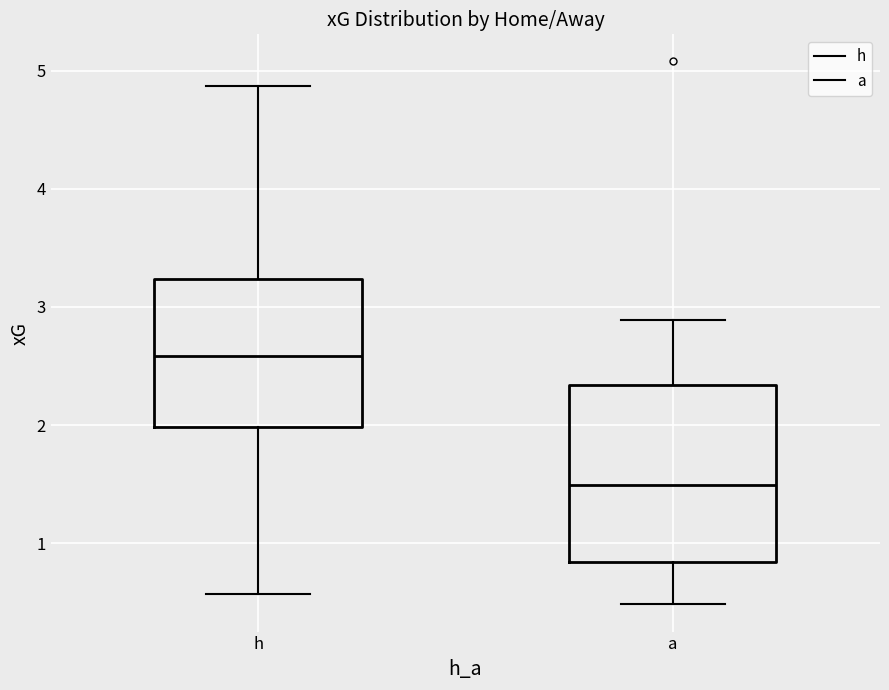

Which box is the tallest, from its lower edge to its upper edge?

a